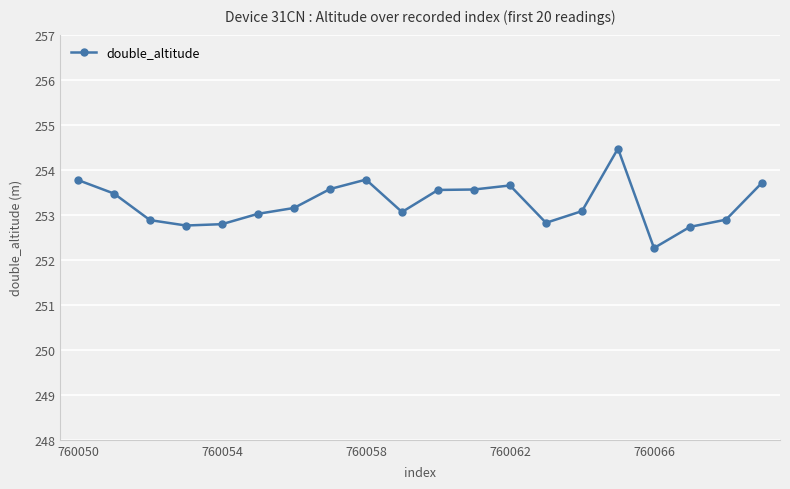

True or false: there are more than 2 points higher than both neighbors.

True